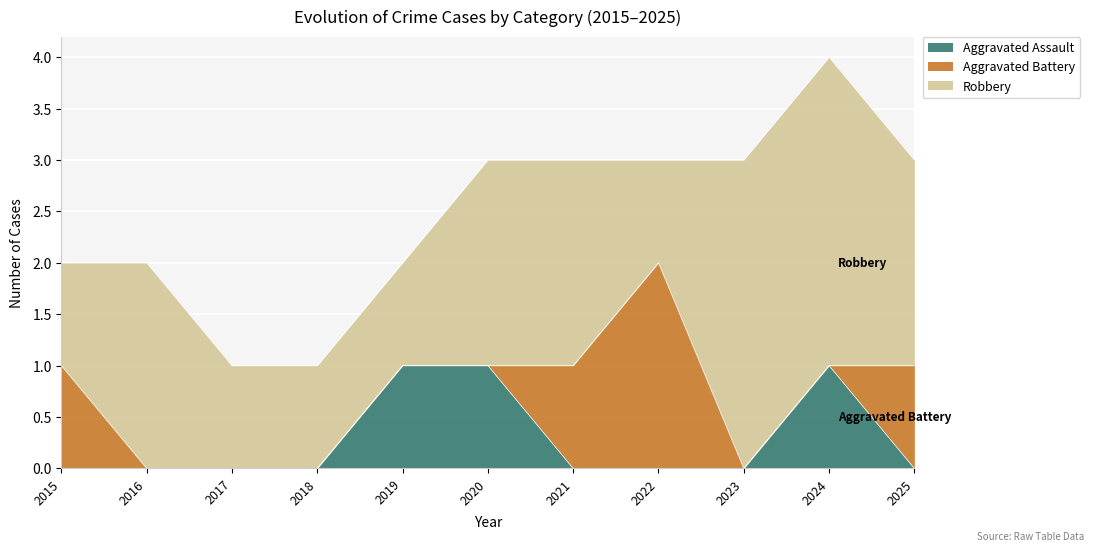

At which category does the chart reach its minimum across all series?

2015